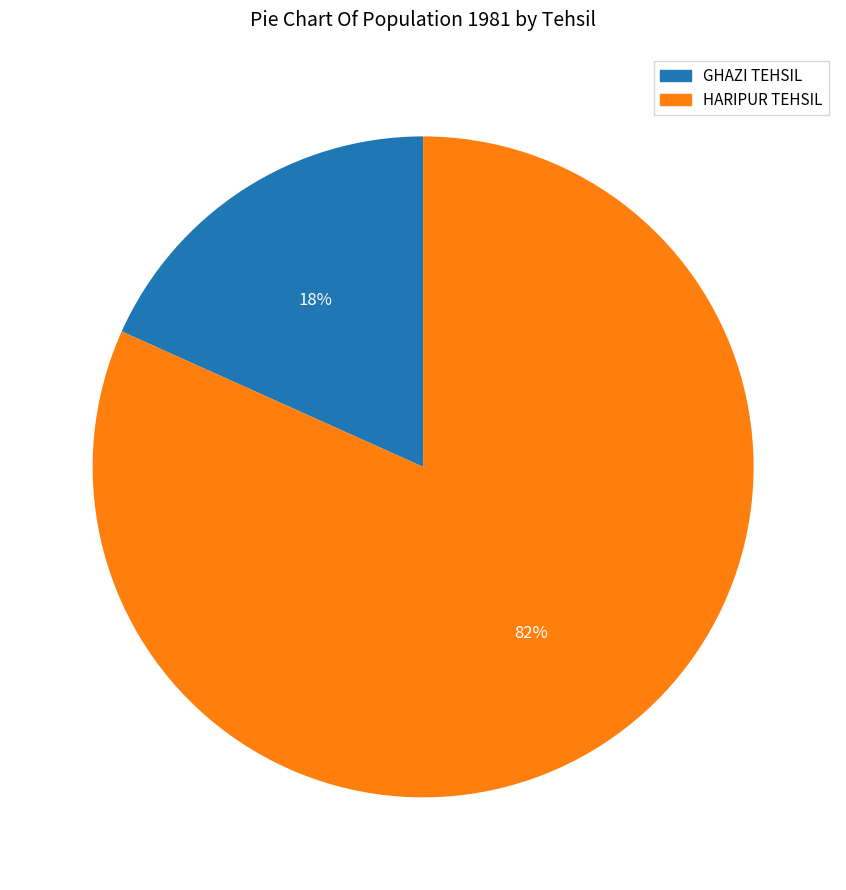

How many slices are in this pie chart?

2